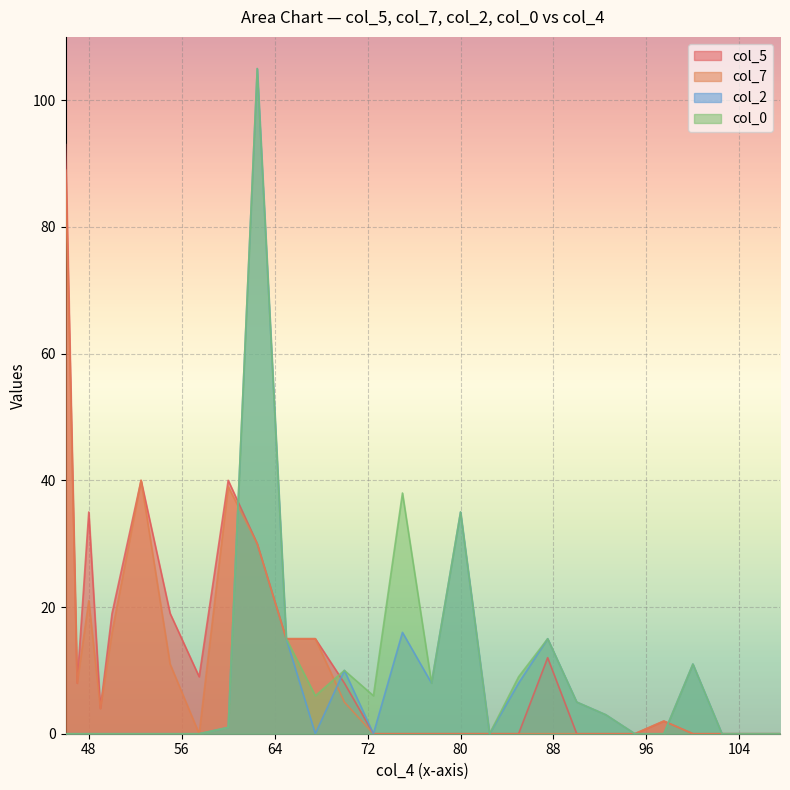

What is the value of the col_7 point at the 10th from the left?

30